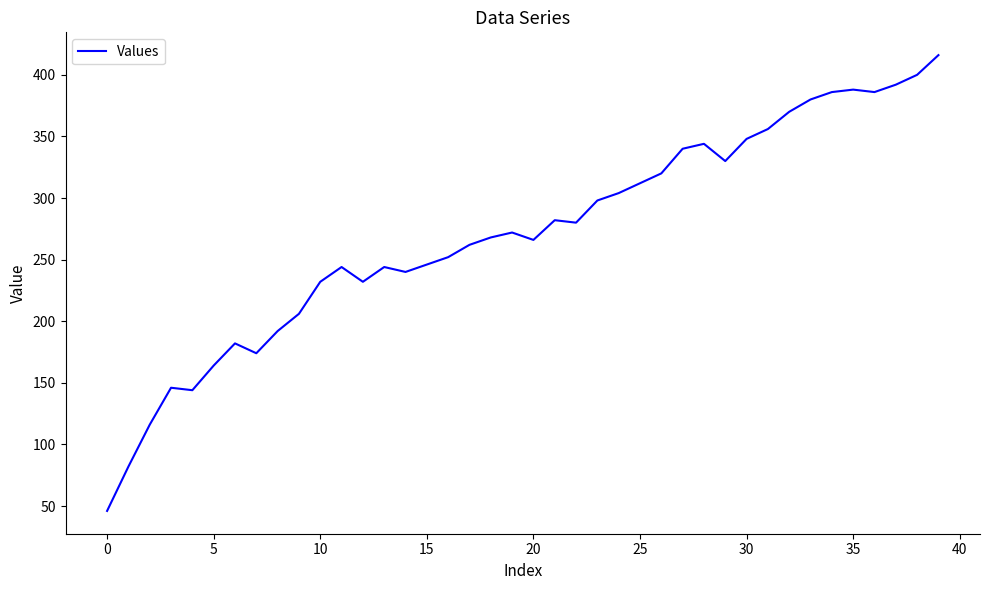

What is the maximum value shown in the chart?

416